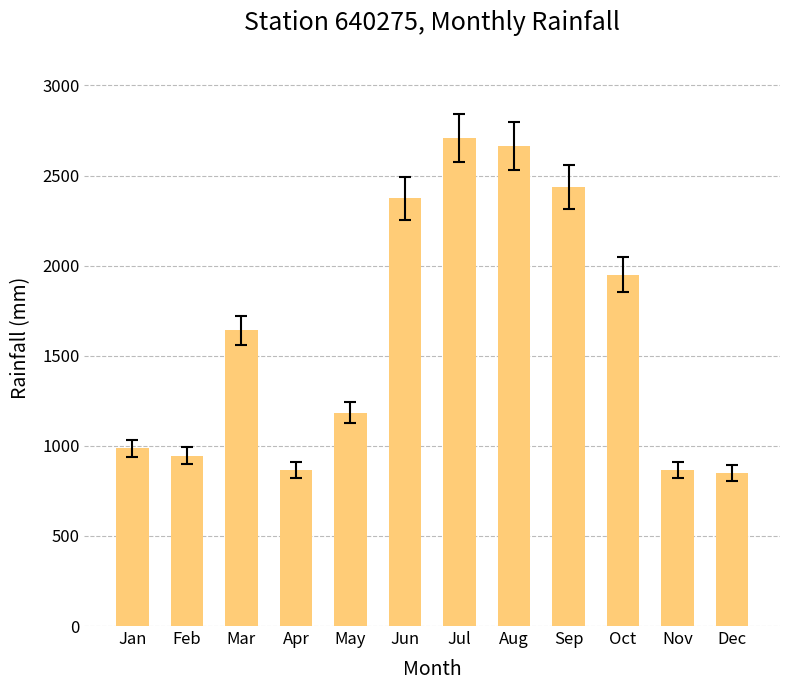

Are the bars grouped side by side (vs. stacked)?

No